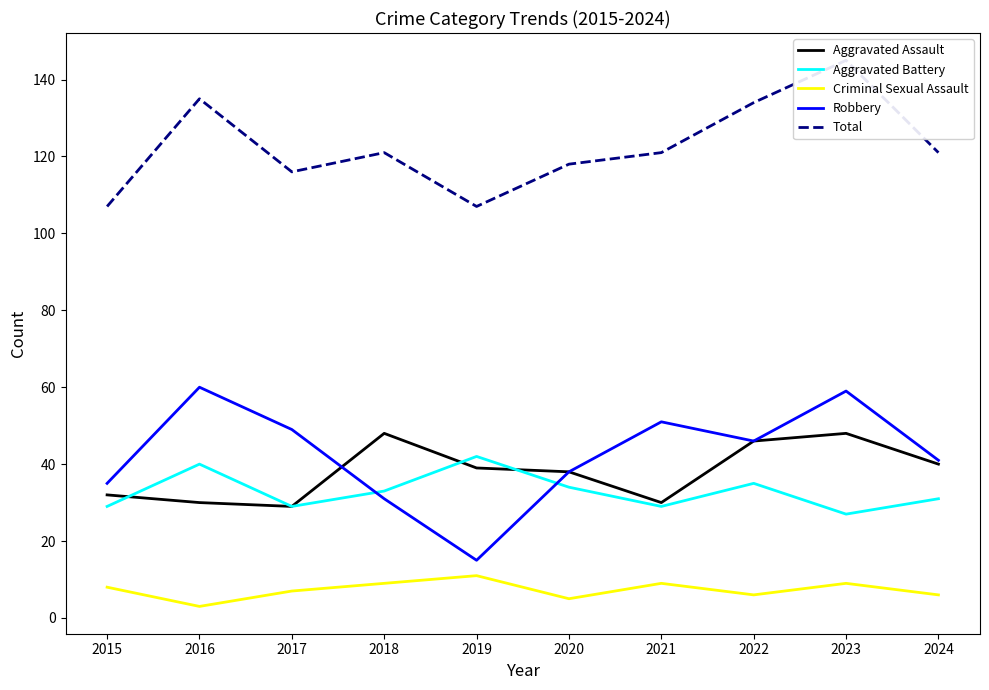

List the series in order of their peak value, lowest first.

Criminal Sexual Assault, Aggravated Battery, Aggravated Assault, Robbery, Total